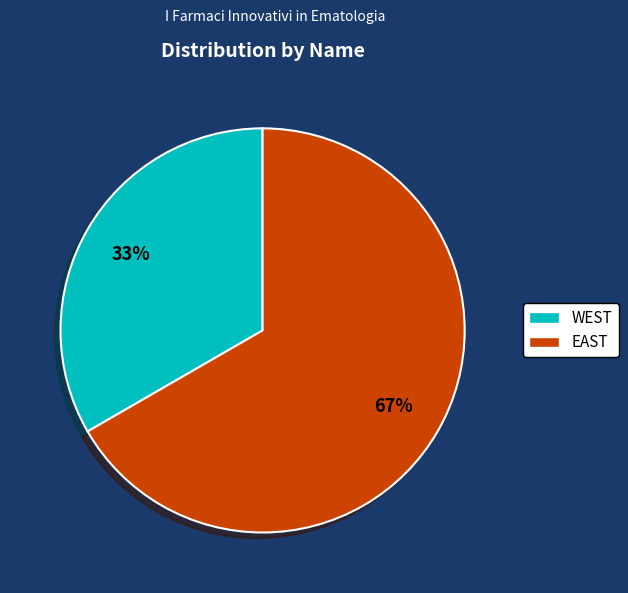

To the nearest percent, what portion does EAST represent?

67%